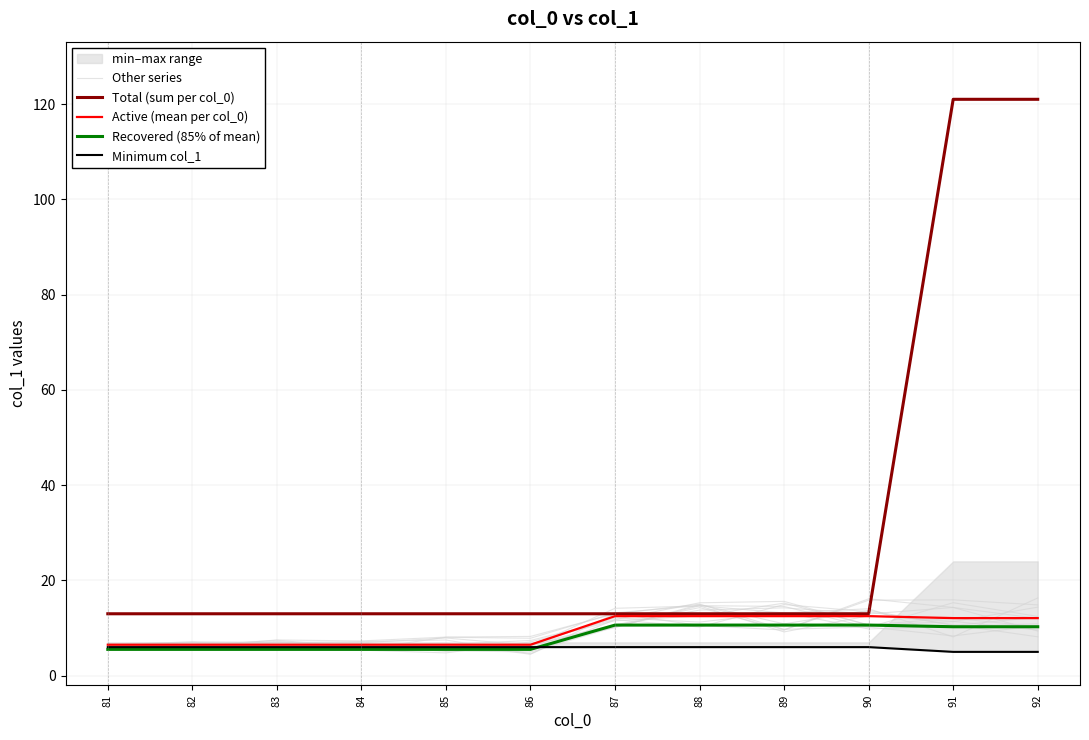

At which label is Other series closest to 10?

87